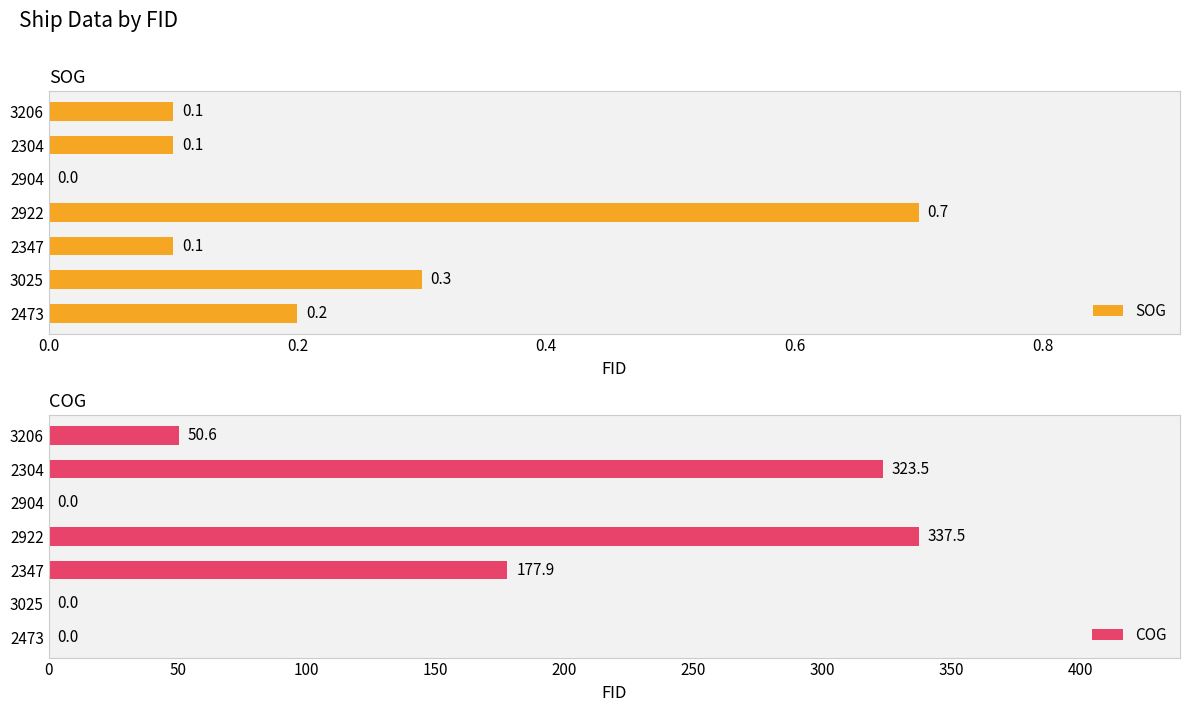

At which label does SOG reach its peak?

2922